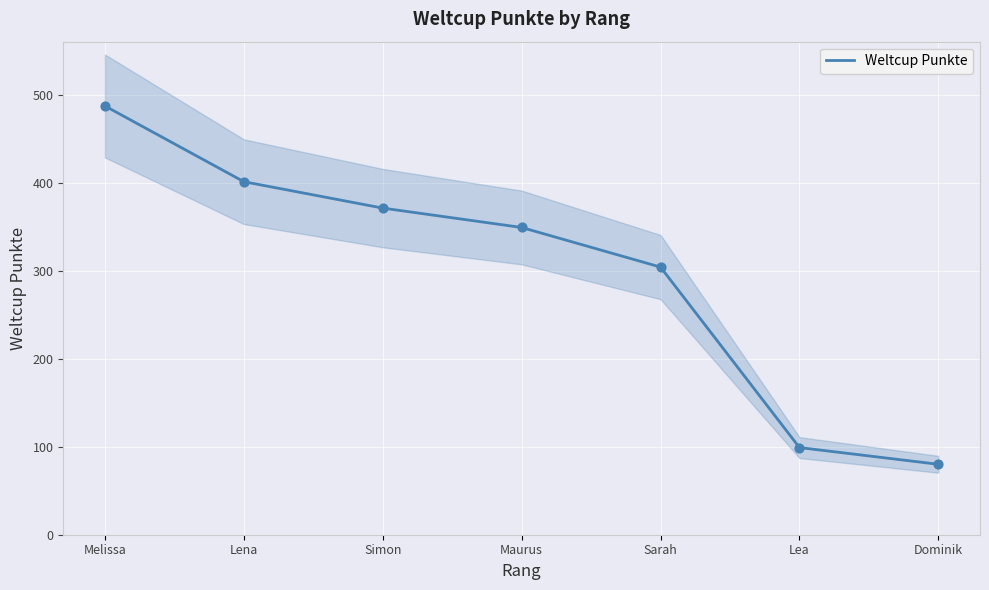

Between Sarah and Melissa, which is larger?

Melissa